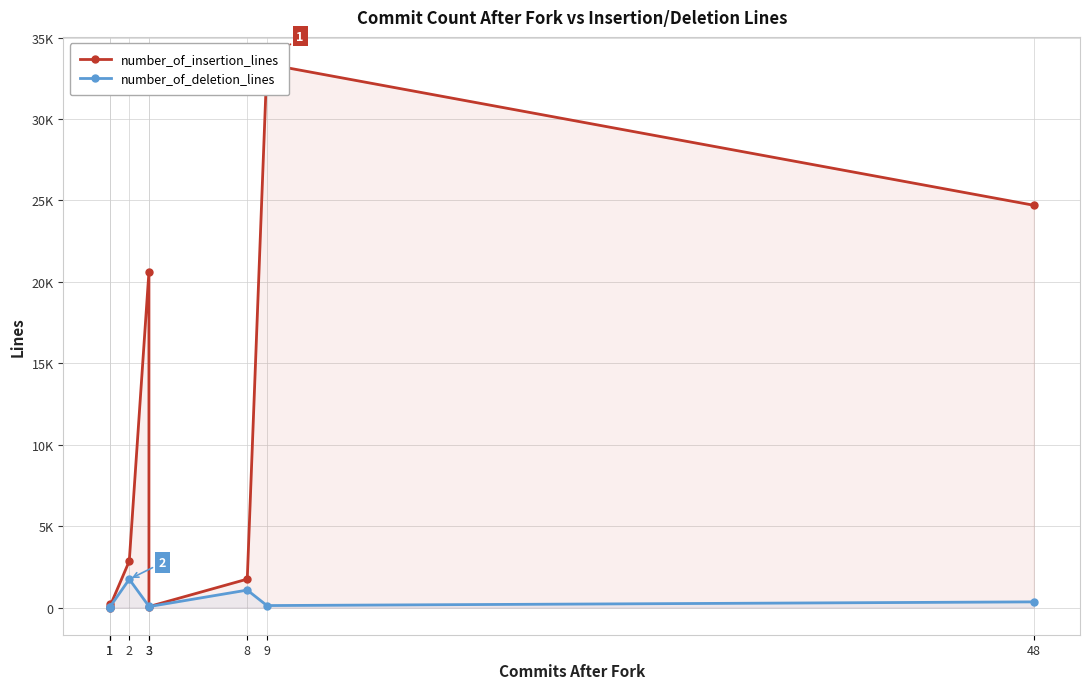

Where is number_of_insertion_lines nearest to the value 16688?

3